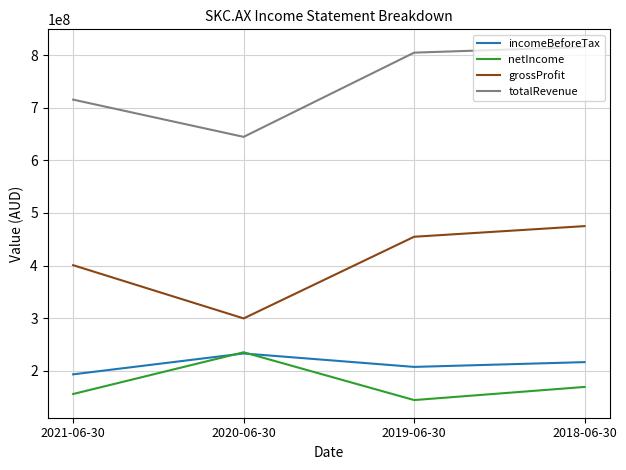

What is the minimum value shown in the chart?

144581000